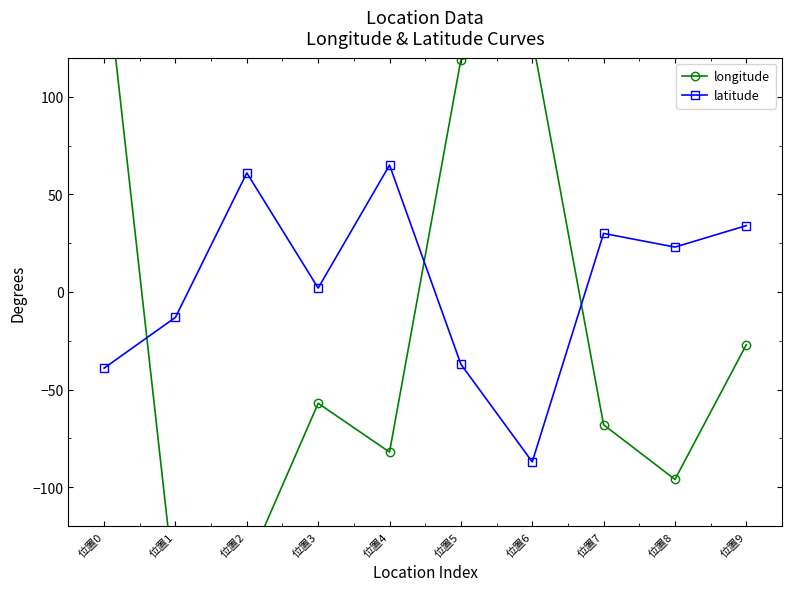

How many lines are shown in the chart?

2